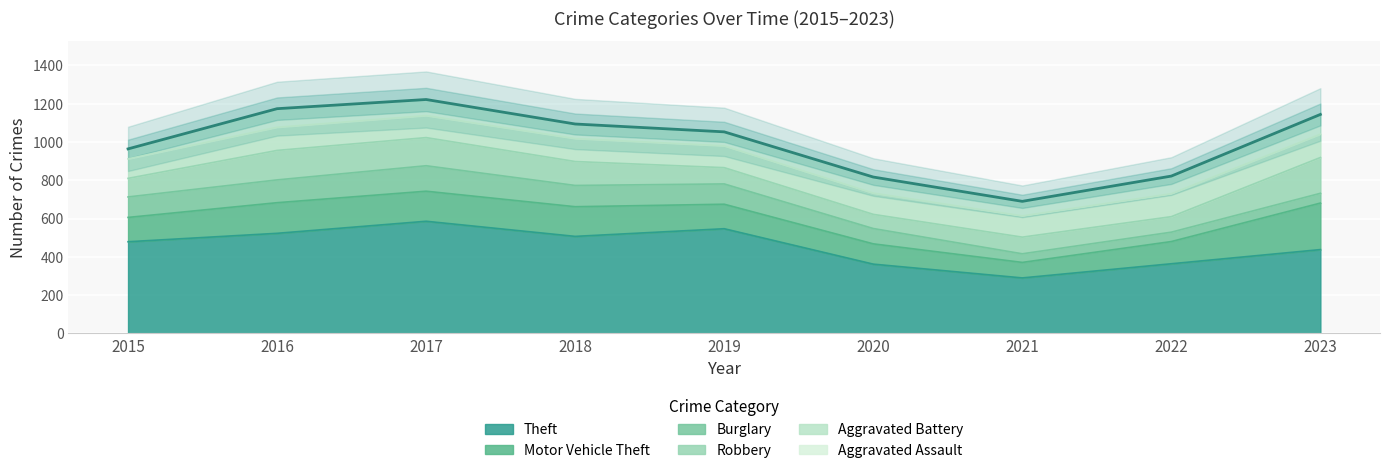

At which label does Burglary first exceed 106?

2015